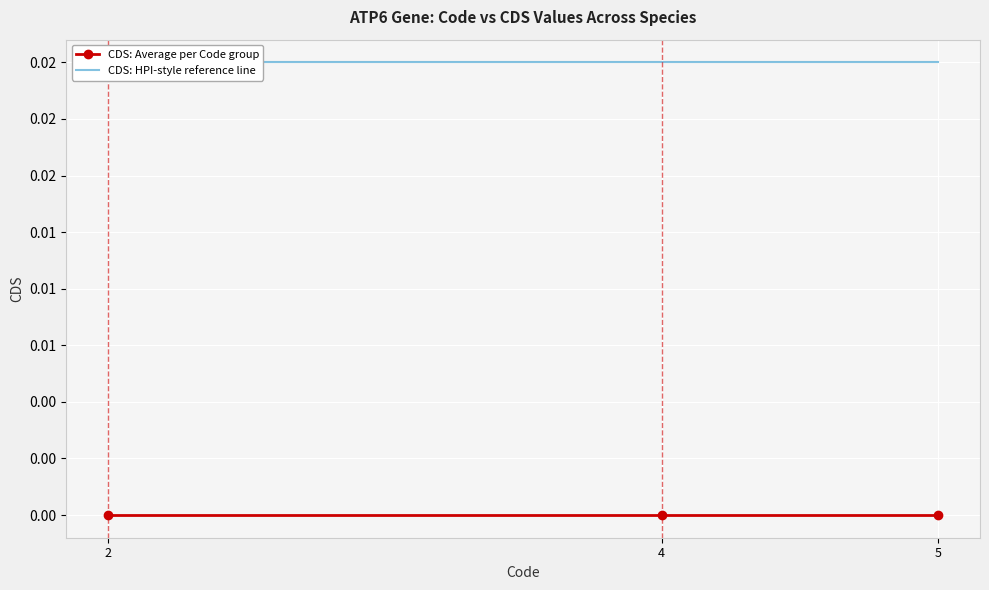

At which category does the chart reach its minimum across all series?

2